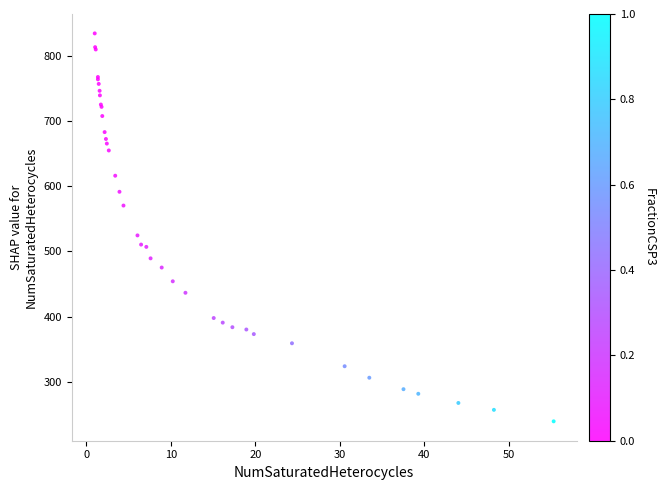

What Y value in the scatter plot is closest to 537?

524.7